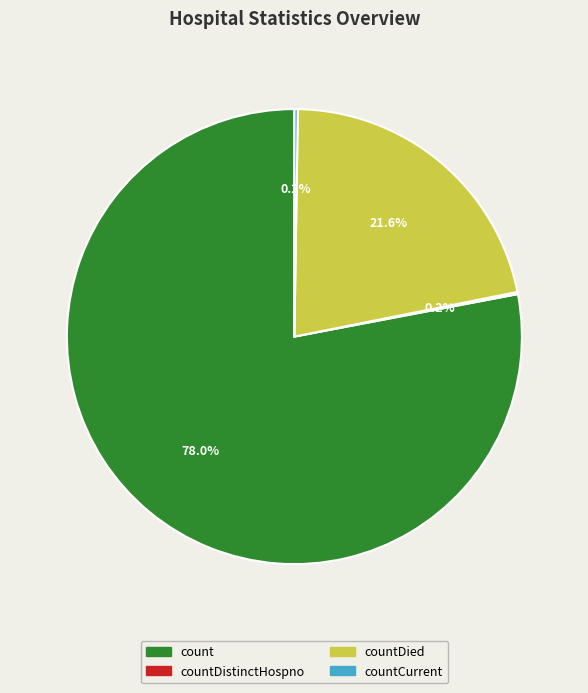

To the nearest percent, what is the difference between the largest and smallest slice percentages?

78%